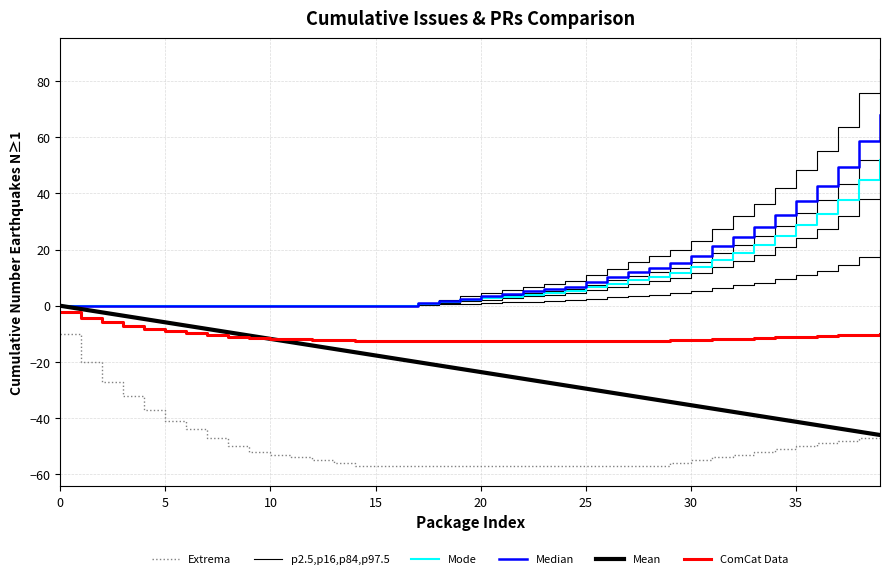

True or false: ComCat Data and Mean cross at least once.

True